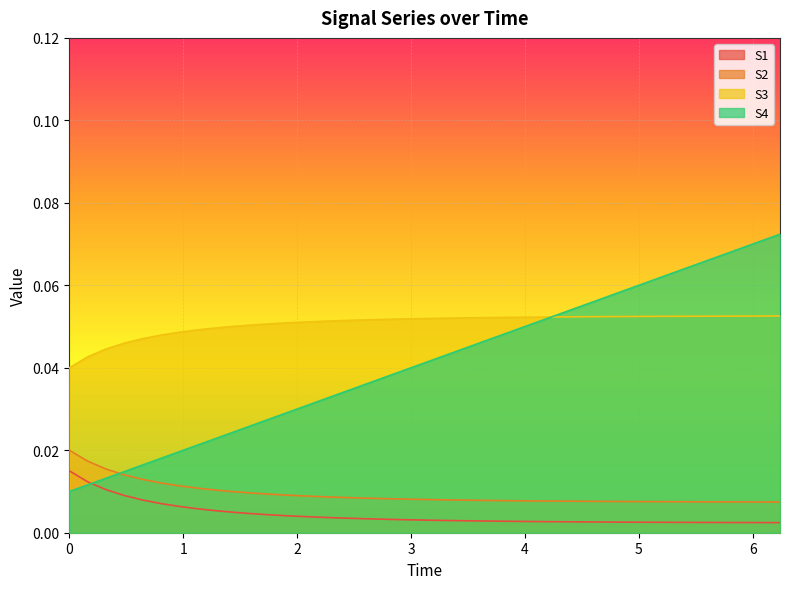

List the series in order of their peak value, highest first.

S4, S3, S2, S1